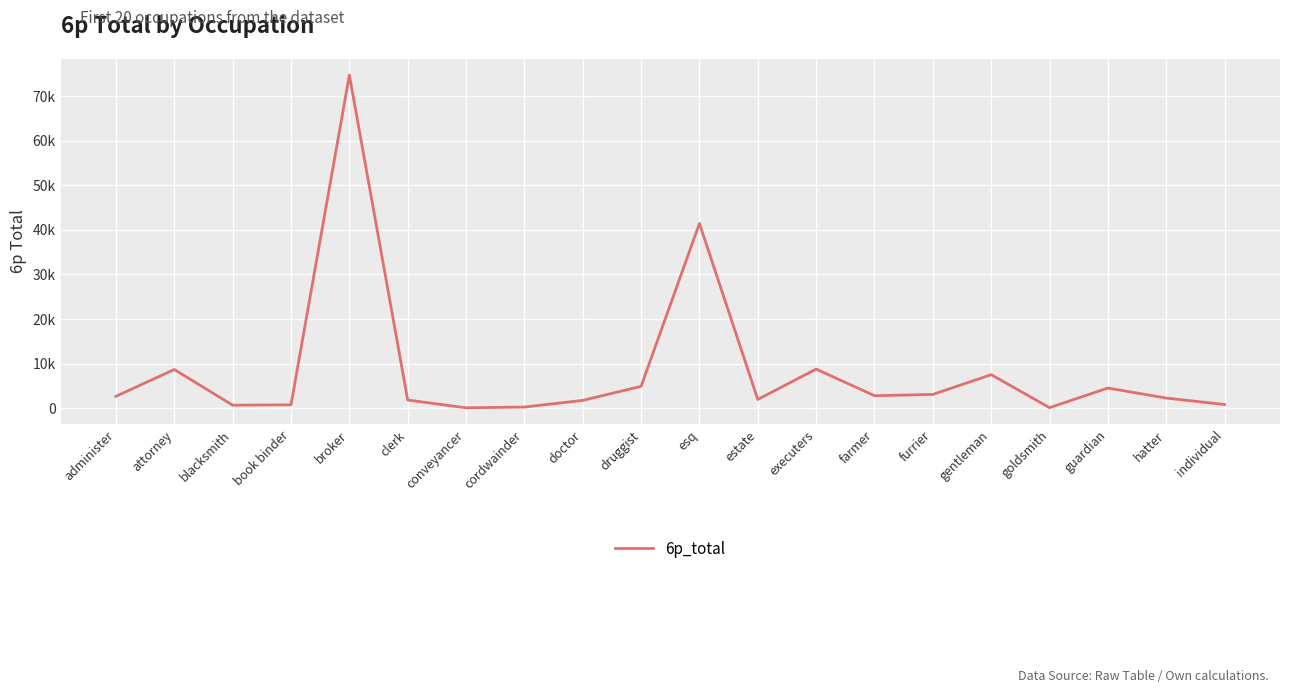

True or false: the data has more than 1 interior local peaks.

True